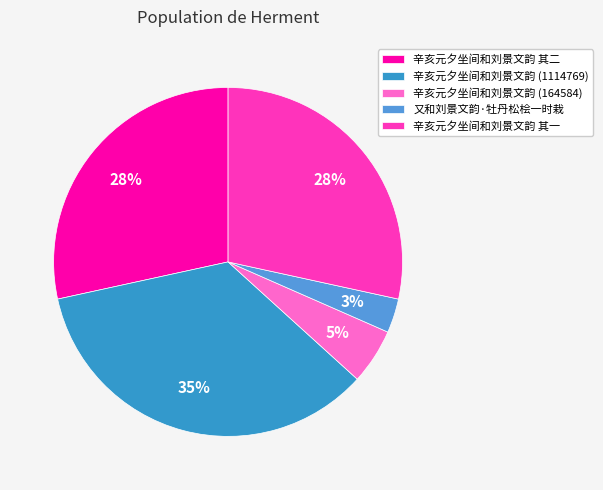

Is it true that 辛亥元夕坐间和刘景文韵 其一 is 18% of the pie?

False